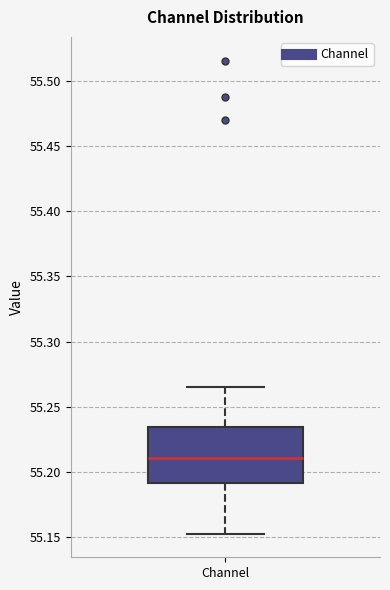

Read this box plot against the y-axis: the position of the median line, the range covered by the box, and the ends of both whiskers. The values are not printed on the chart, so give them approximately, as read against the axis.

median 55.210, box 55.190 to 55.235, whiskers 55.150 to 55.265